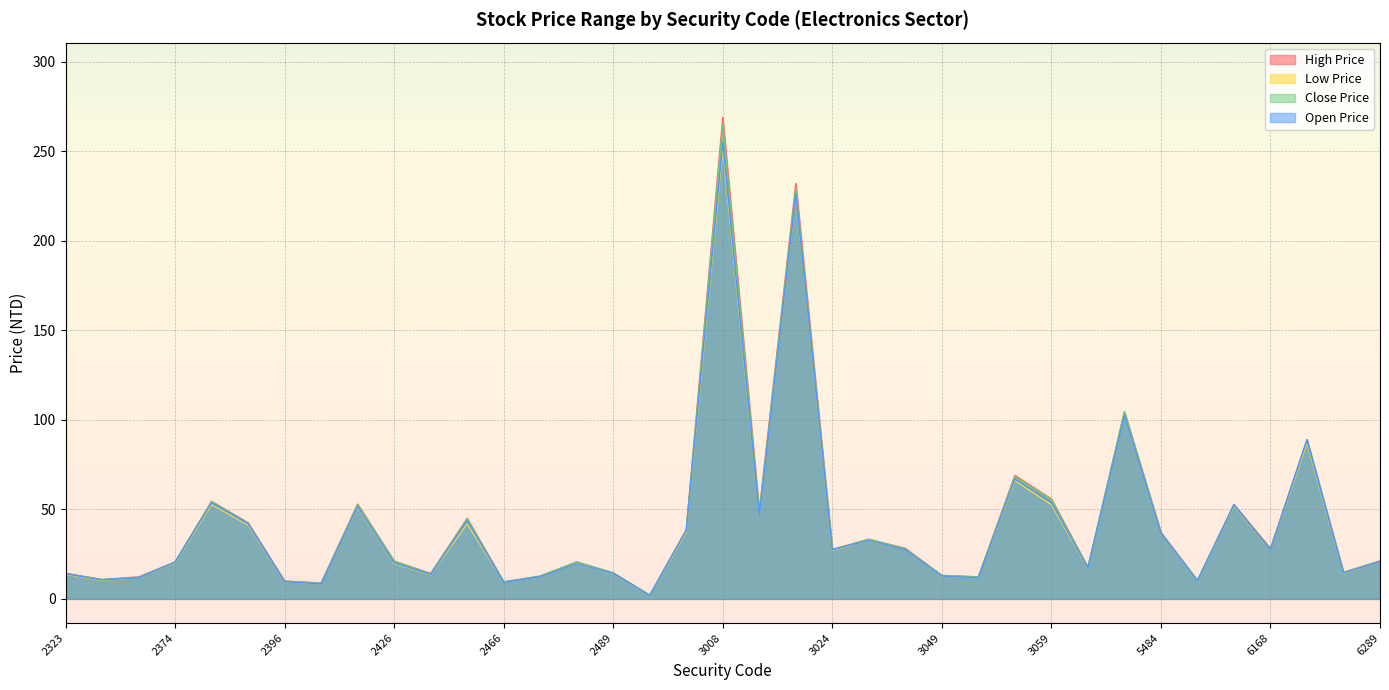

The Low Price series shows 41.3 at 2393. True or false?

True